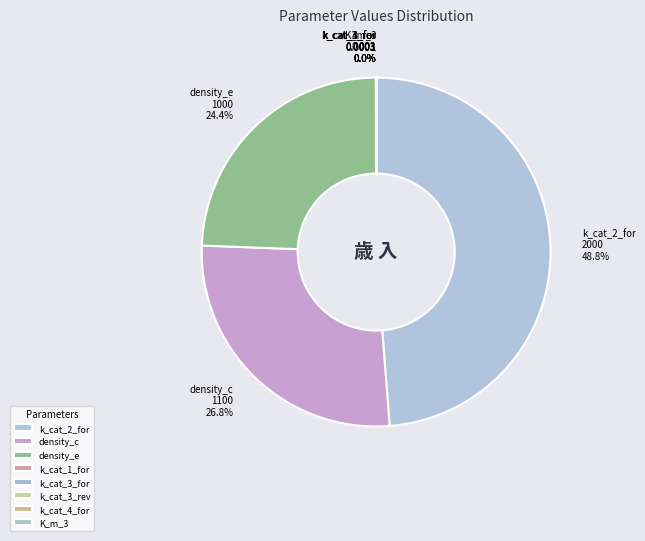

Does any single category account for the majority?

No